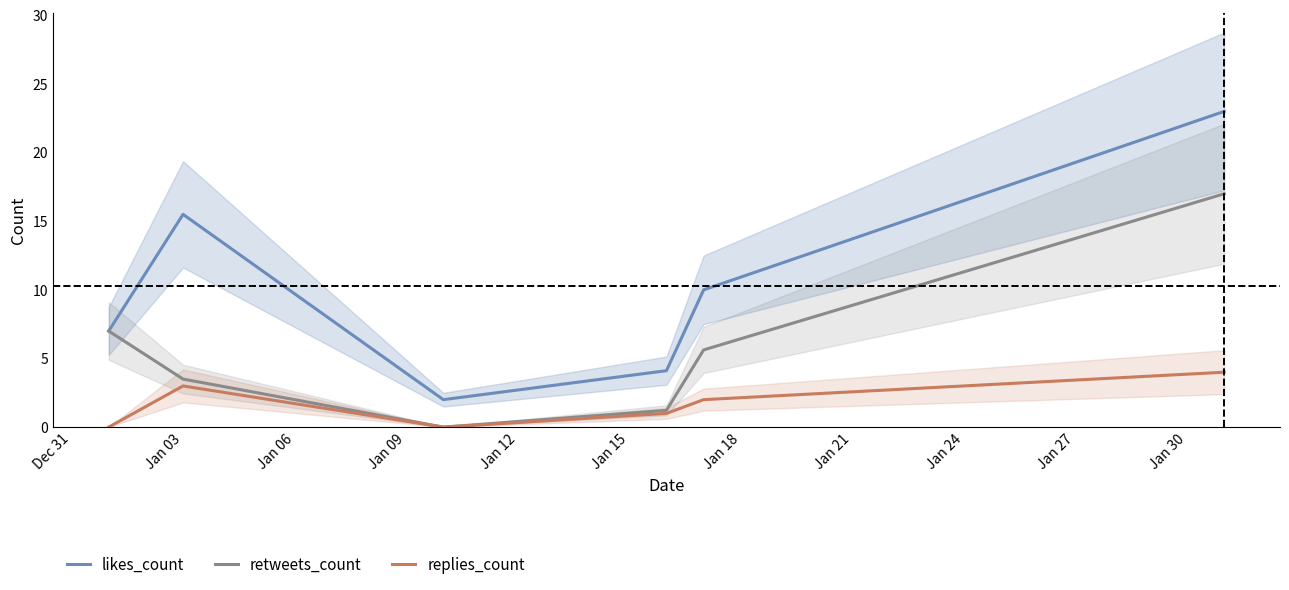

Reading left to right, extract all data points from this chart.

likes_count: 7.0	15.5	2.0	4.1	10.0	23.0
retweets_count: 7.0	3.5	0.0	1.2	5.6	17.0
replies_count: 0.0	3.0	0.0	1.0	2.0	4.0